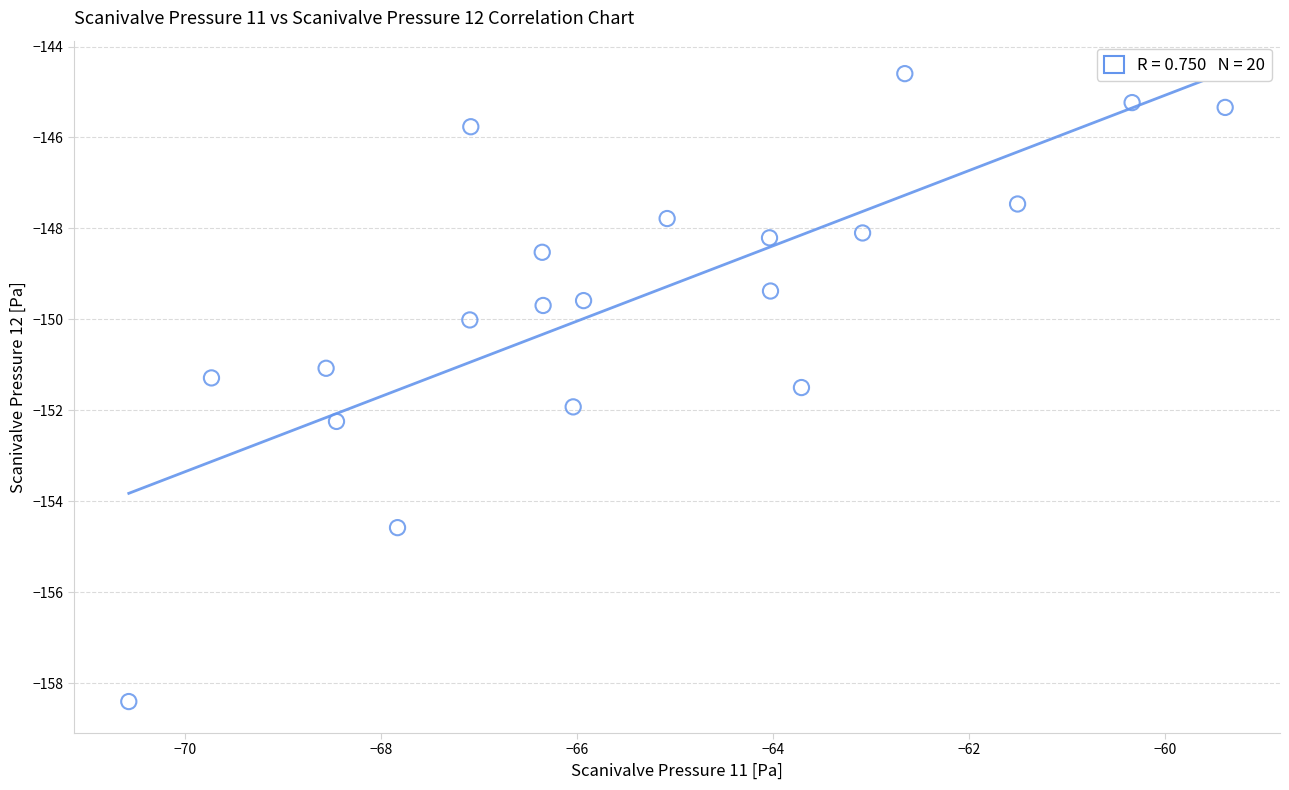

What is the range of Y values (max minus min)?

13.8